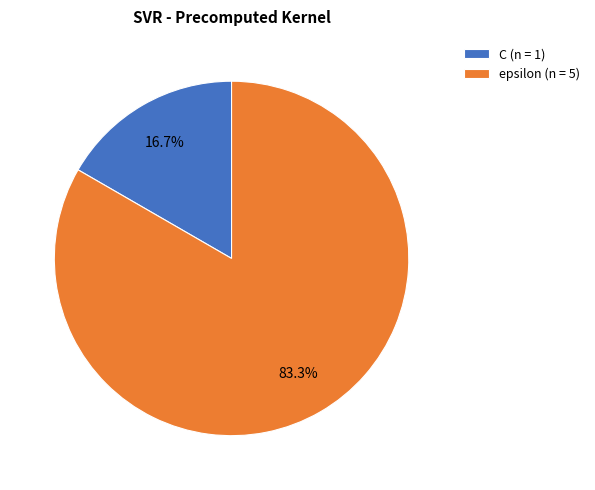

What is the smallest slice in the pie chart?

C